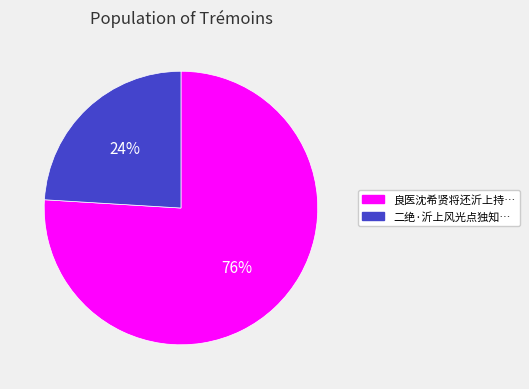

Is there a majority slice in this chart?

Yes